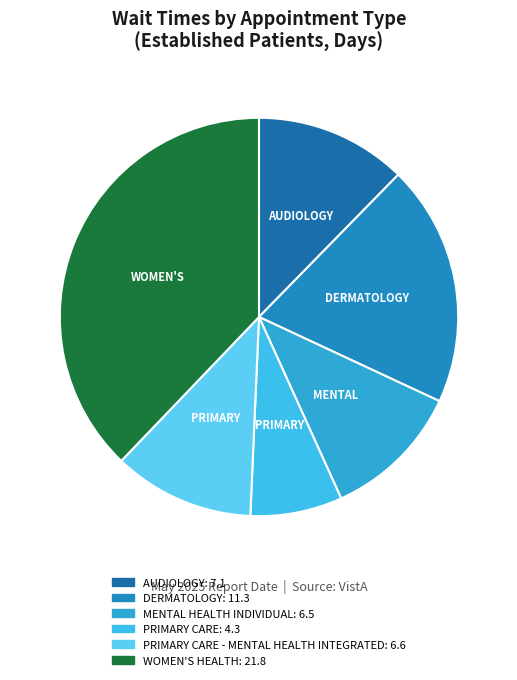

Count the number of slices in the pie.

6